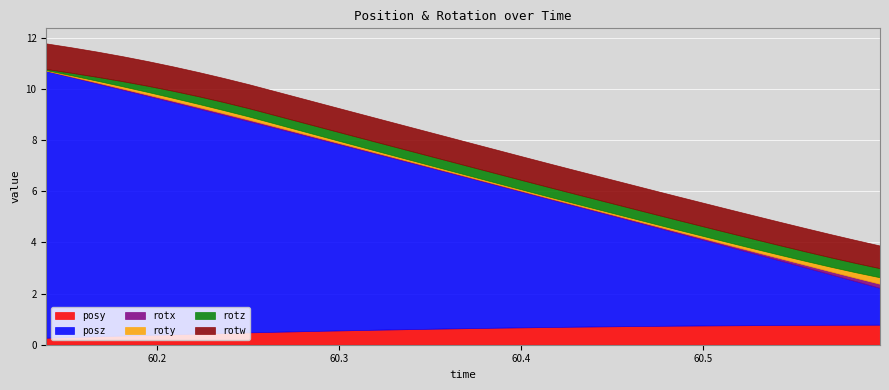

At how many categories does at least one series exceed 1?

34